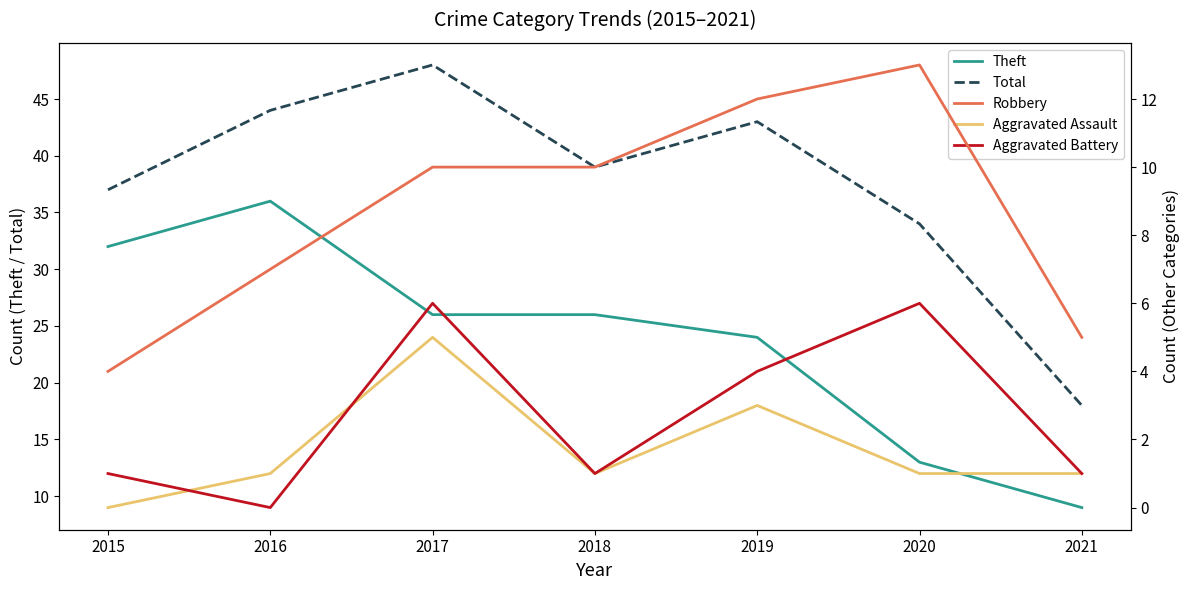

List the labels in order of Theft value, largest first.

2016, 2015, 2017, 2018, 2019, 2020, 2021